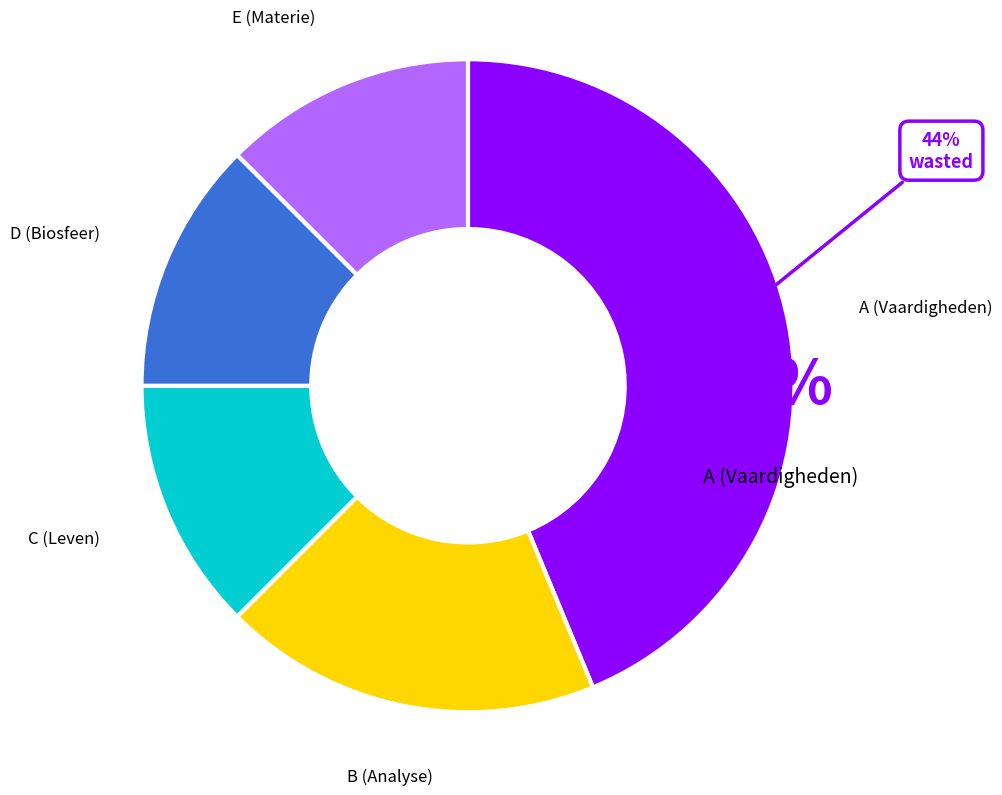

Is there any slice that represents more than half of the pie?

No